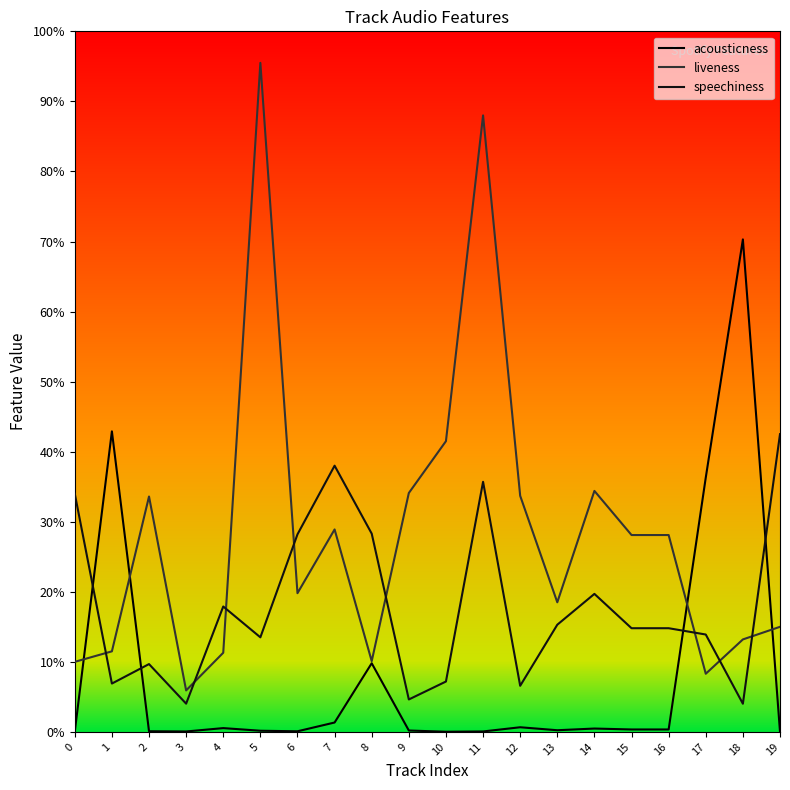

What are all the series names shown in the legend?

acousticness, liveness, speechiness